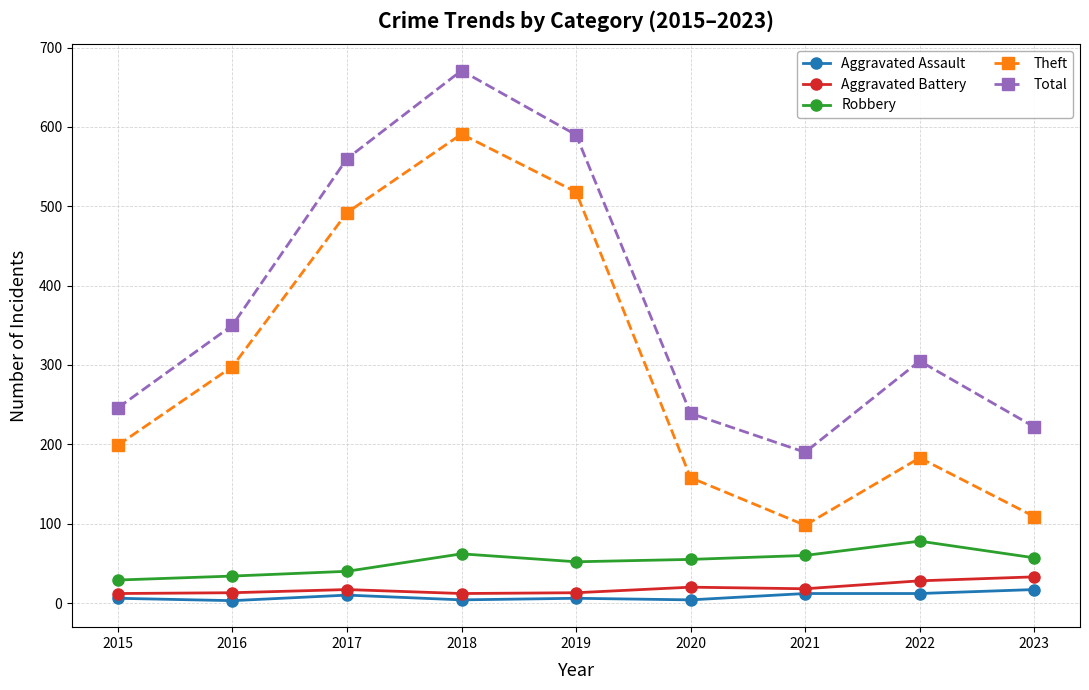

What value does the Aggravated Assault series have at 2020, to the nearest 5?

5